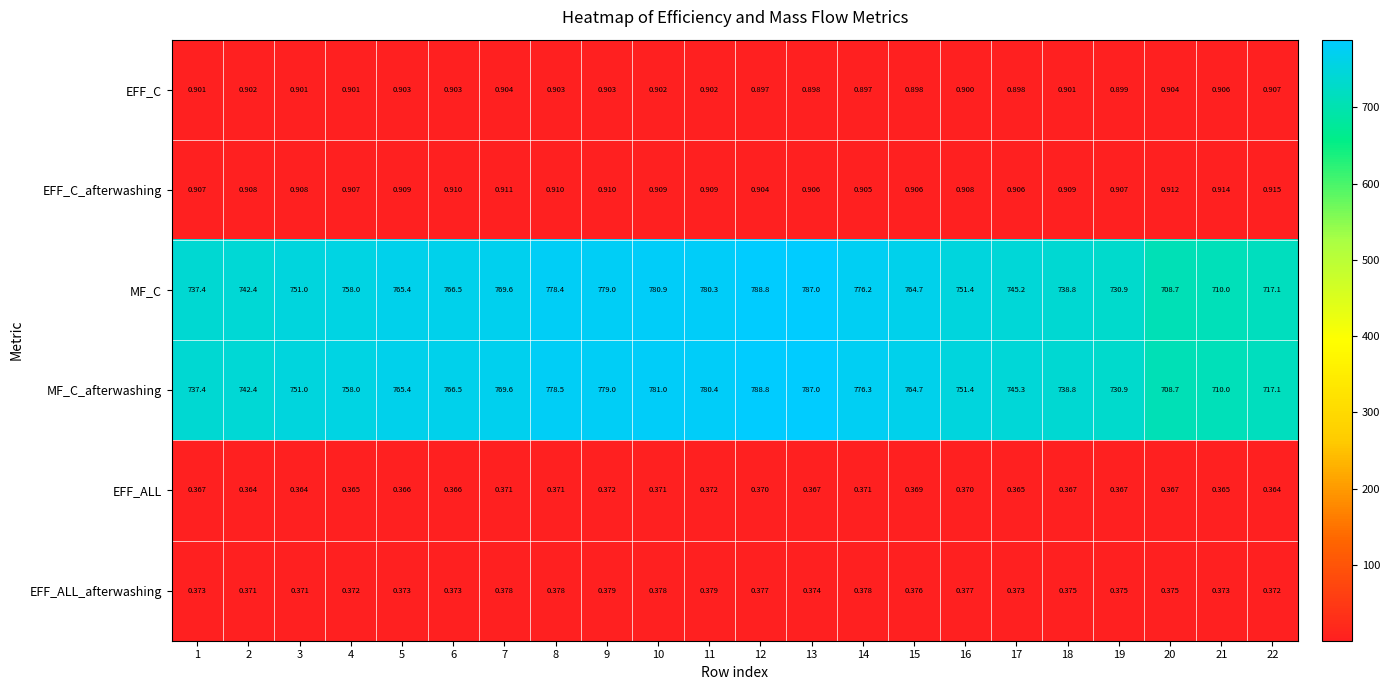

Which series has the largest total across all categories?

MF_C_afterwashing